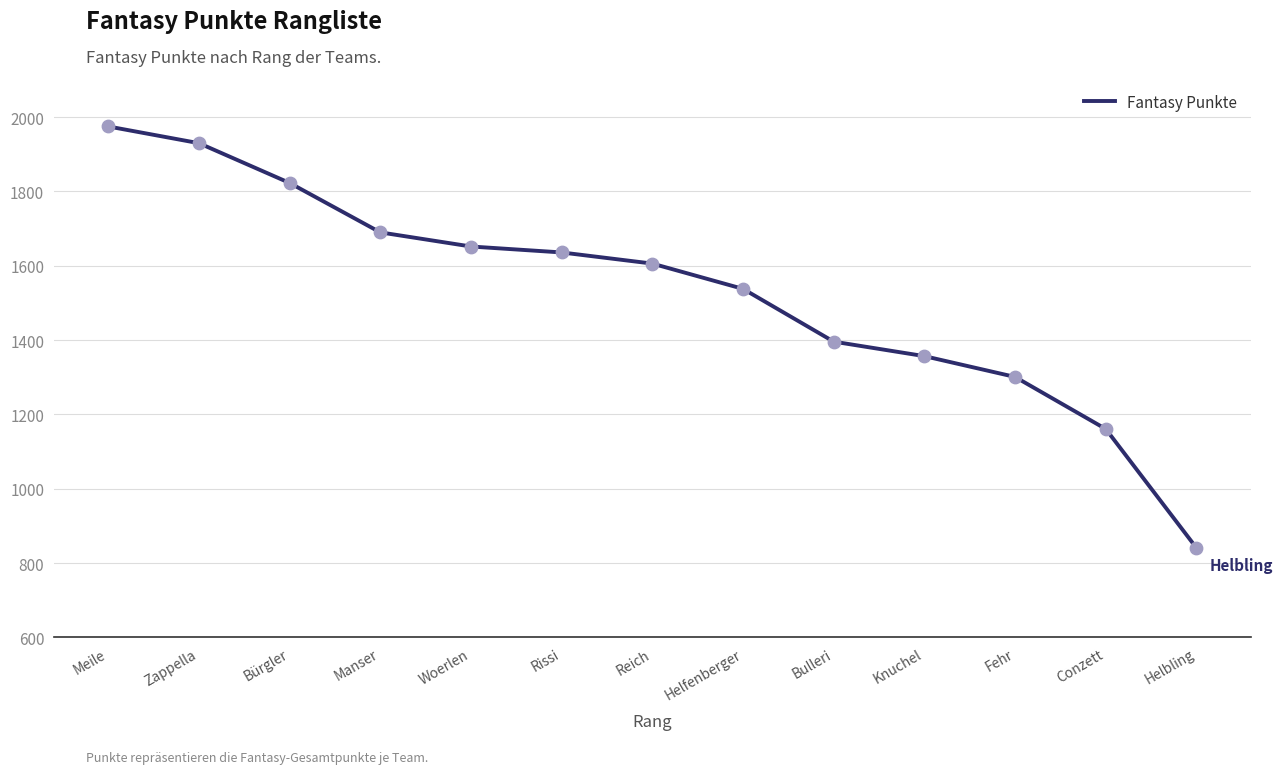

What is the change in value from Manser to Helbling?

-849